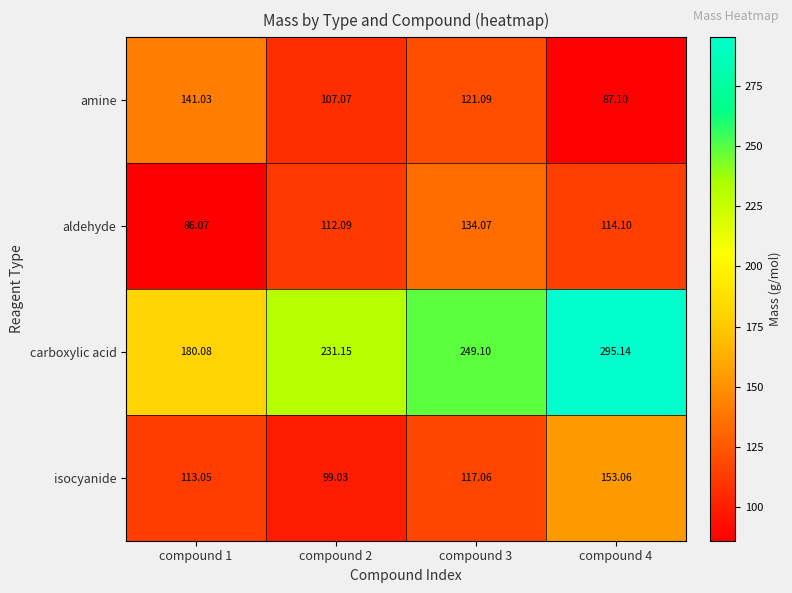

Which series has the largest total across all categories?

carboxylic acid